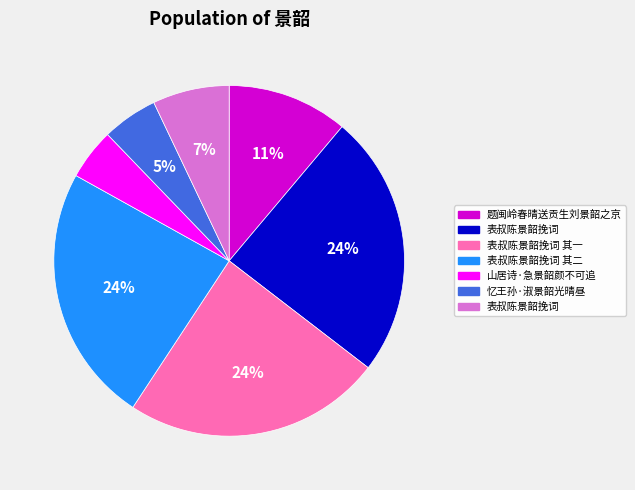

To the nearest percent, what is the average slice percentage?

14%